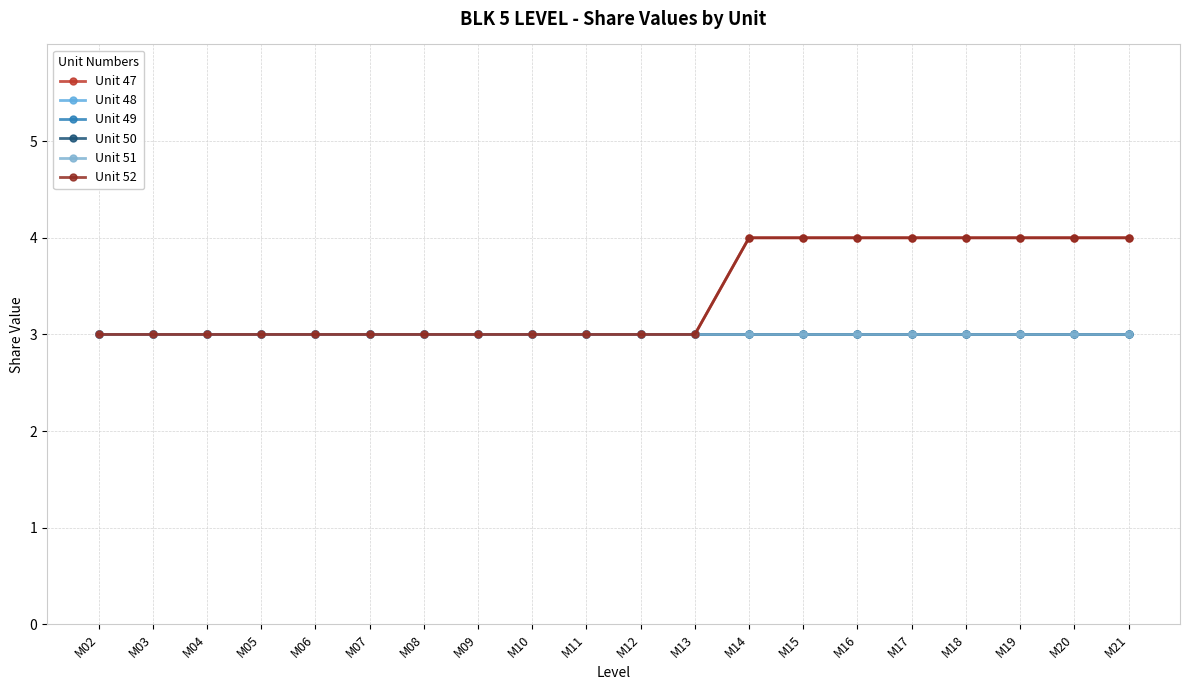

What is the highest value of the Unit 49 series?

3